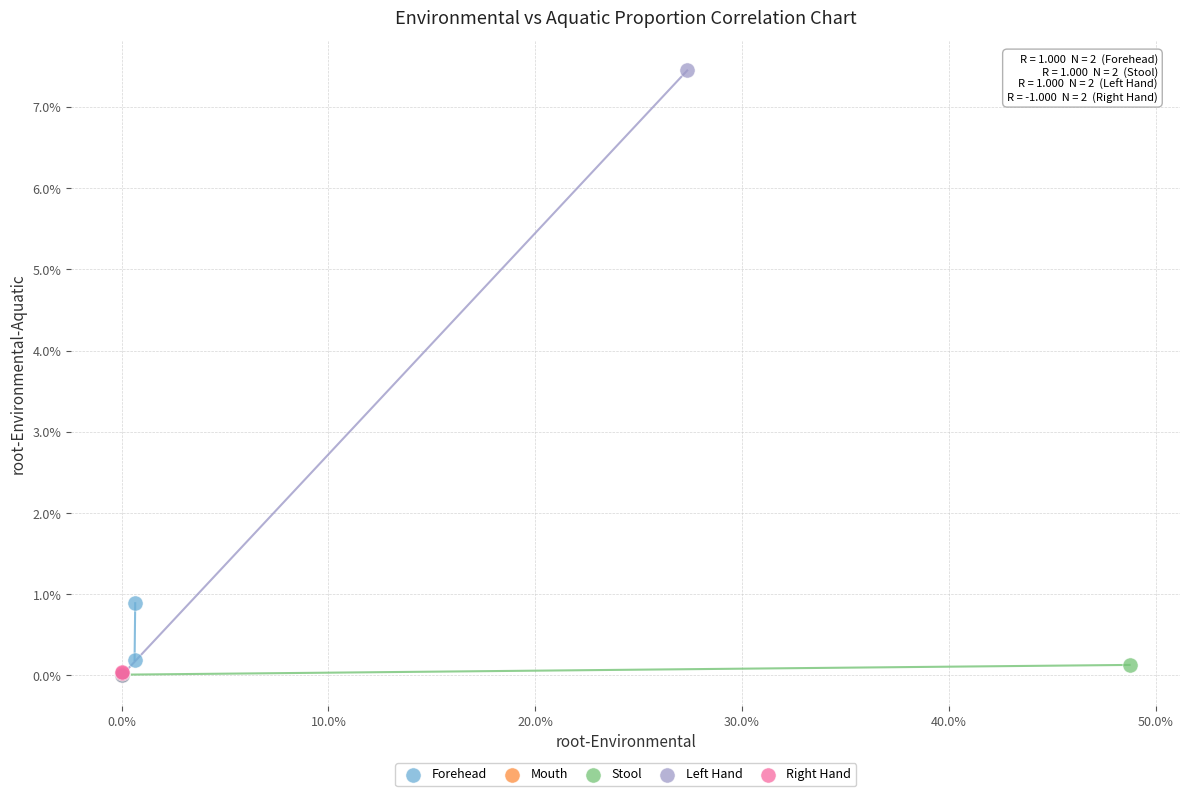

What are all the series names shown in the legend?

Forehead, Mouth, Stool, Left Hand, Right Hand